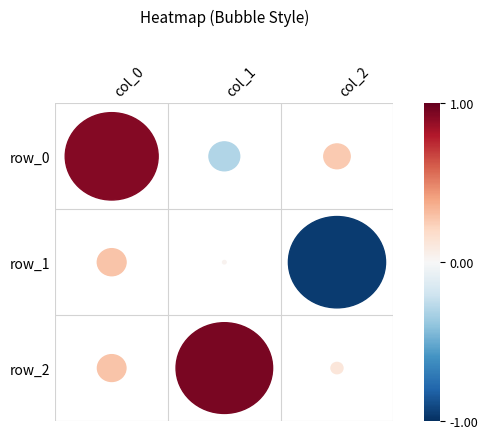

What is the difference between the maximum and minimum values in the row_2 series?

0.8